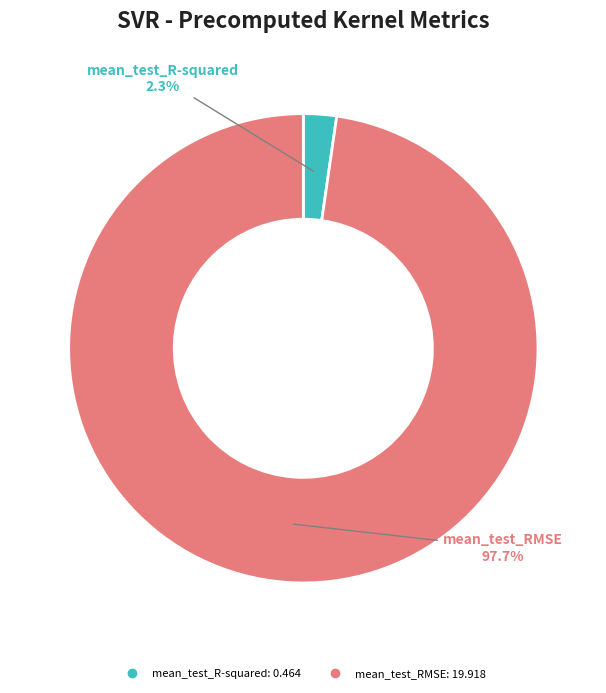

Is it true that mean_test_RMSE is 98% of the pie?

True